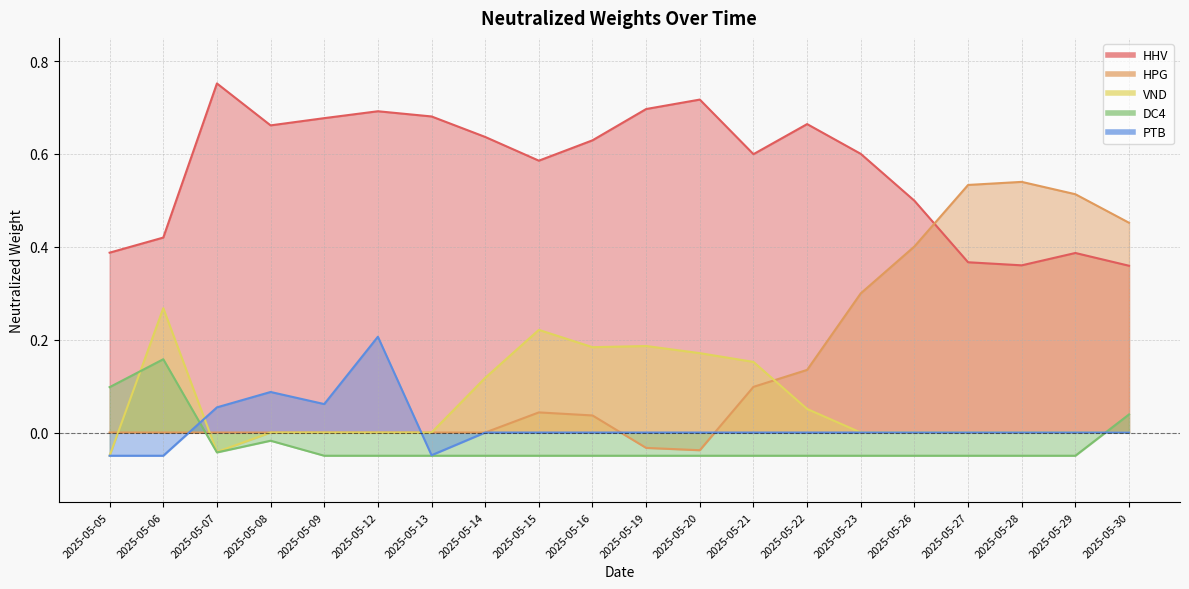

What is the value of the DC4 point at the 6th from the left?

-0.1